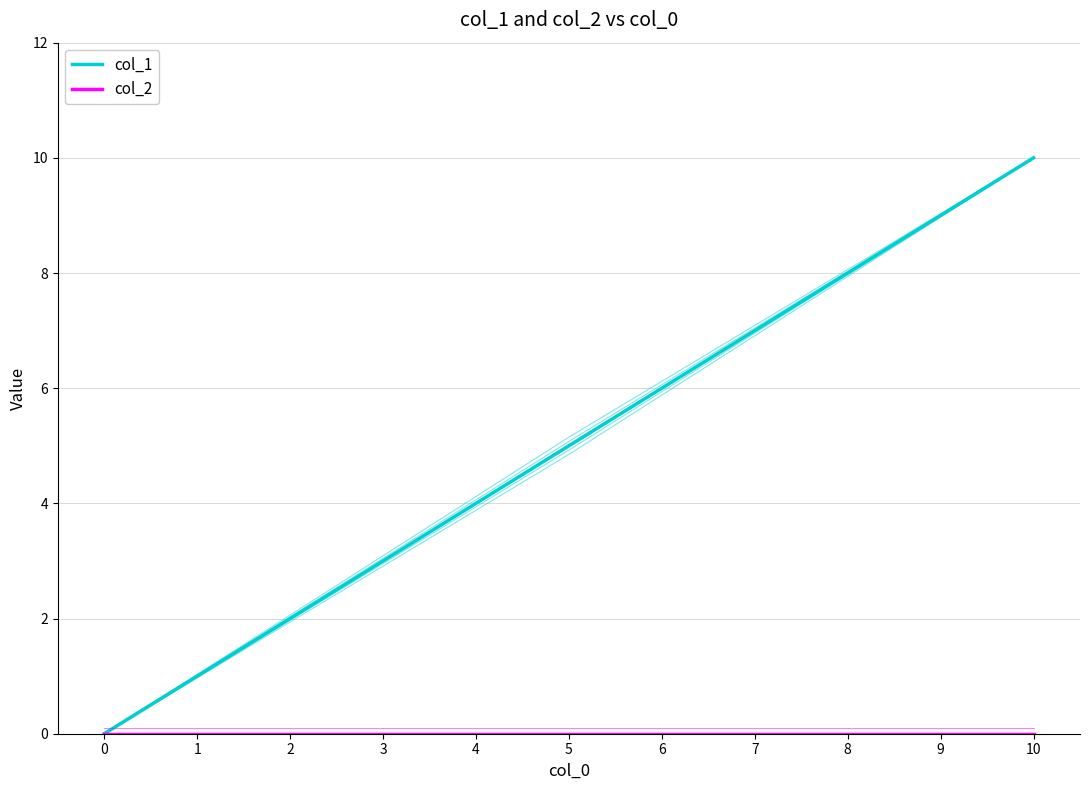

Reading left to right, list all the values displayed in this chart.

col_1: 0	1	2	3	4	5	6	7	8	9	10
col_2: 0	0	0	0	0	0	0	0	0	0	0